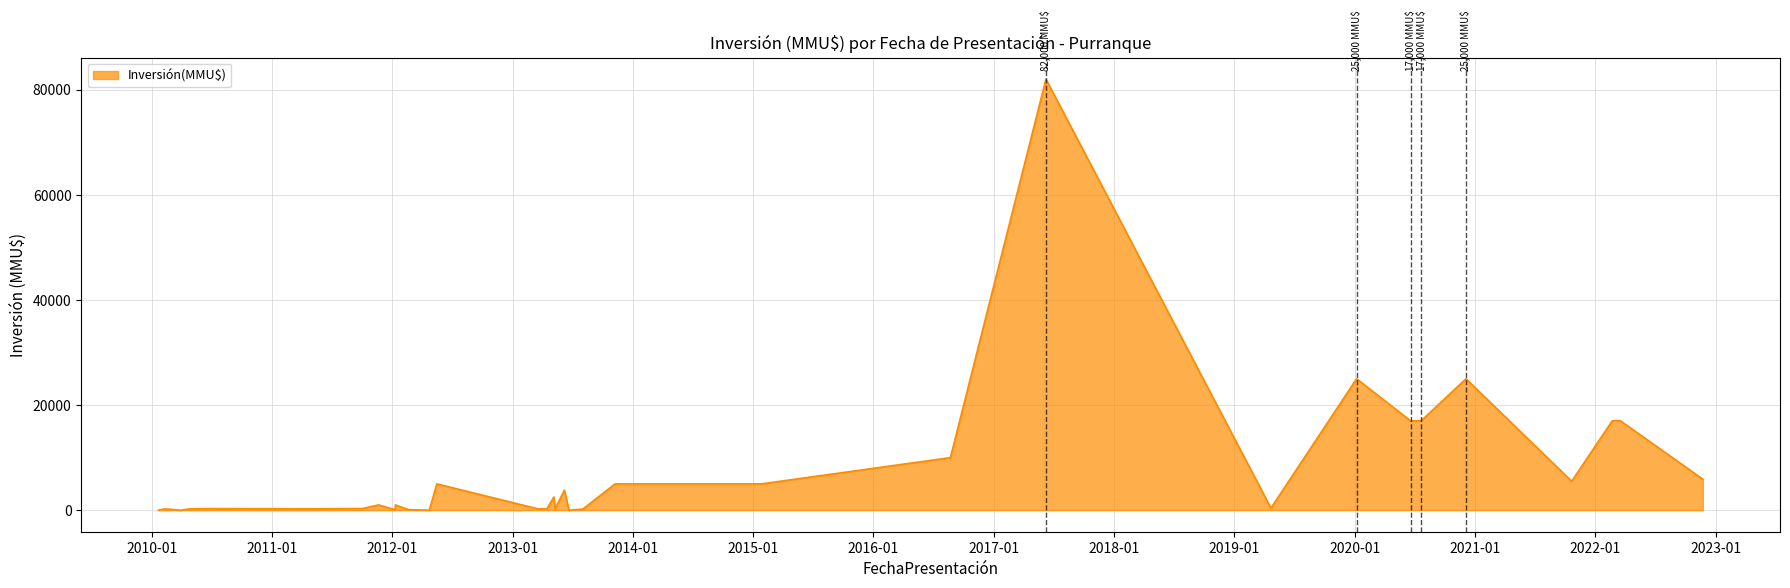

What is the label of the 19th point from the right?

06/05/2013